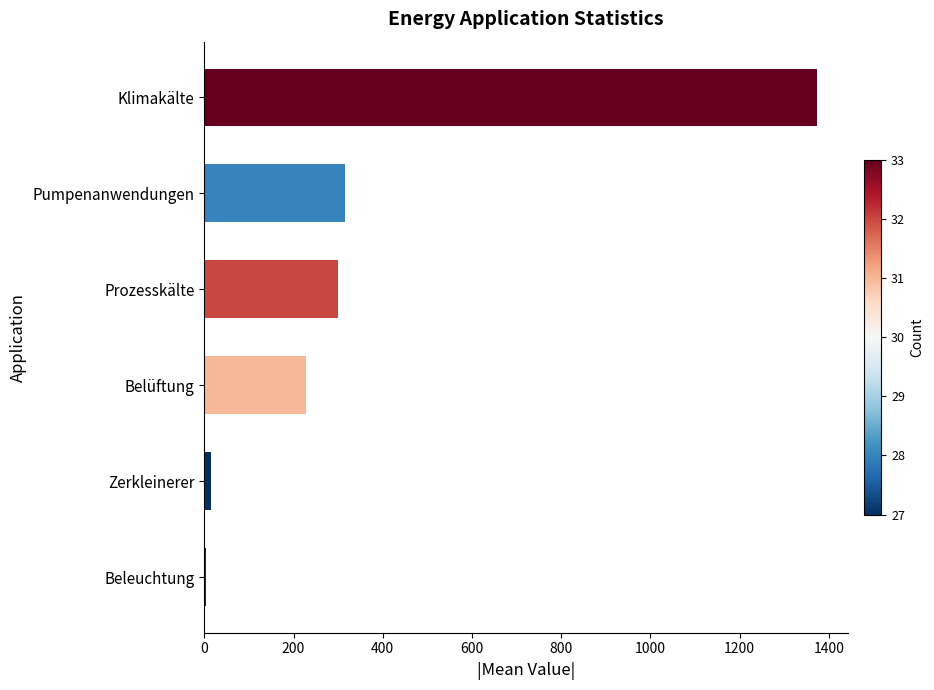

Count the number of values greater than 299.

3